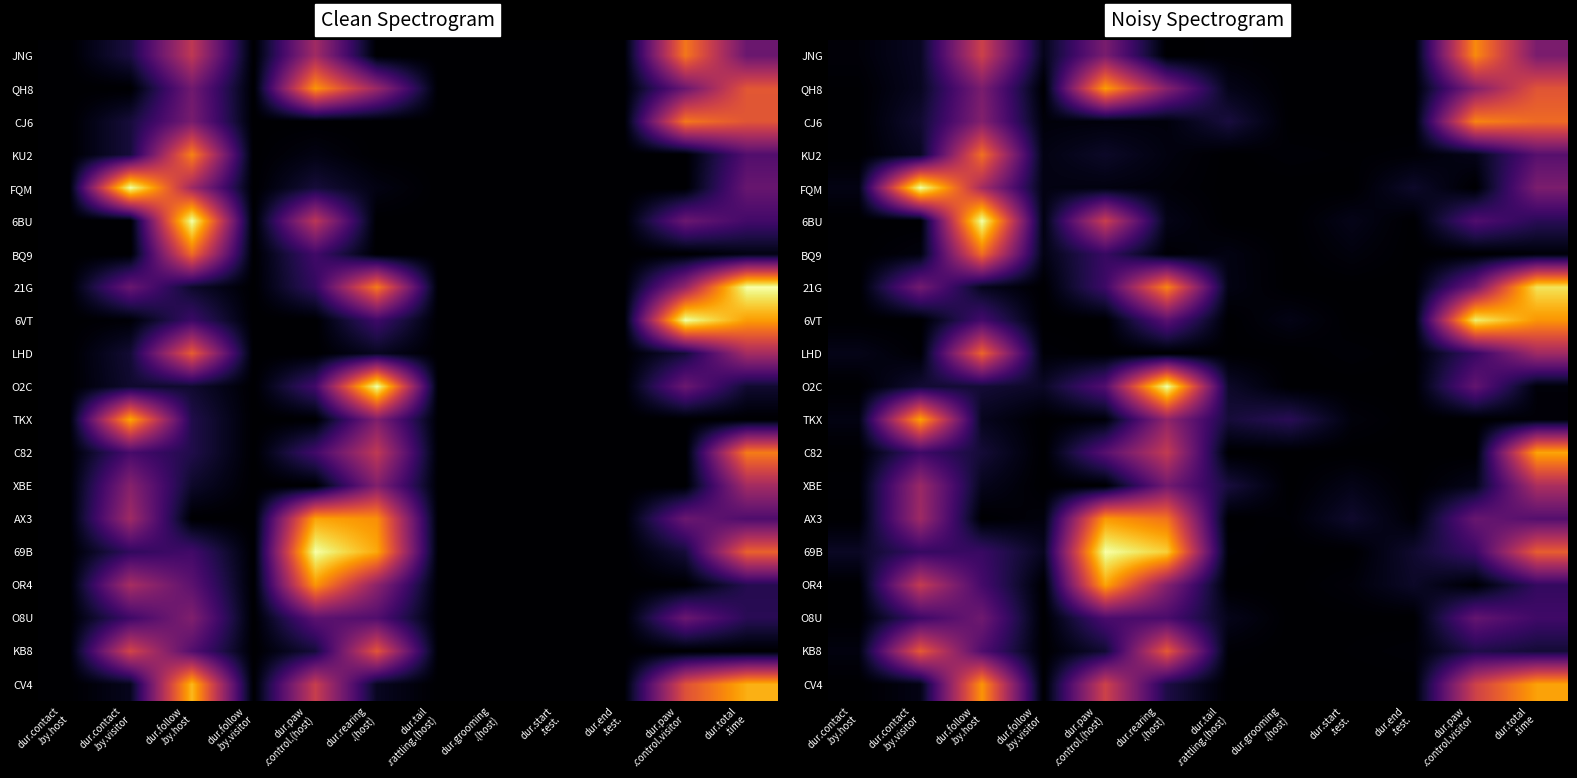

At dur.paw .control.(host), list the series in order from smallest to largest.

6VT, LHD, XBE, TKX, CJ6, FQM, KU2, KB8, BQ9, 21G, O8U, O2C, C82, JNG, 6BU, CV4, AX3, QH8, OR4, 69B